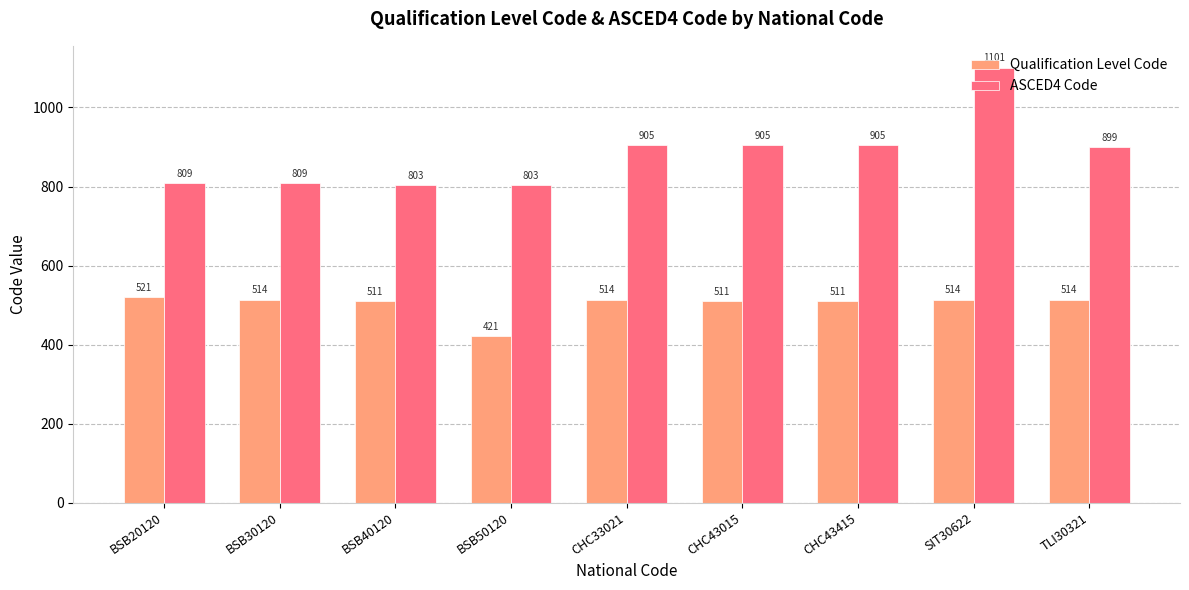

Rank the series by their maximum value, from lowest to highest.

Qualification Level Code, ASCED4 Code